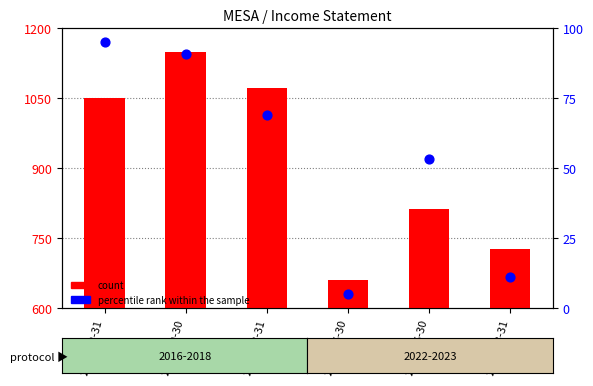

At which category is the sum across all series the highest?

2018-09-30